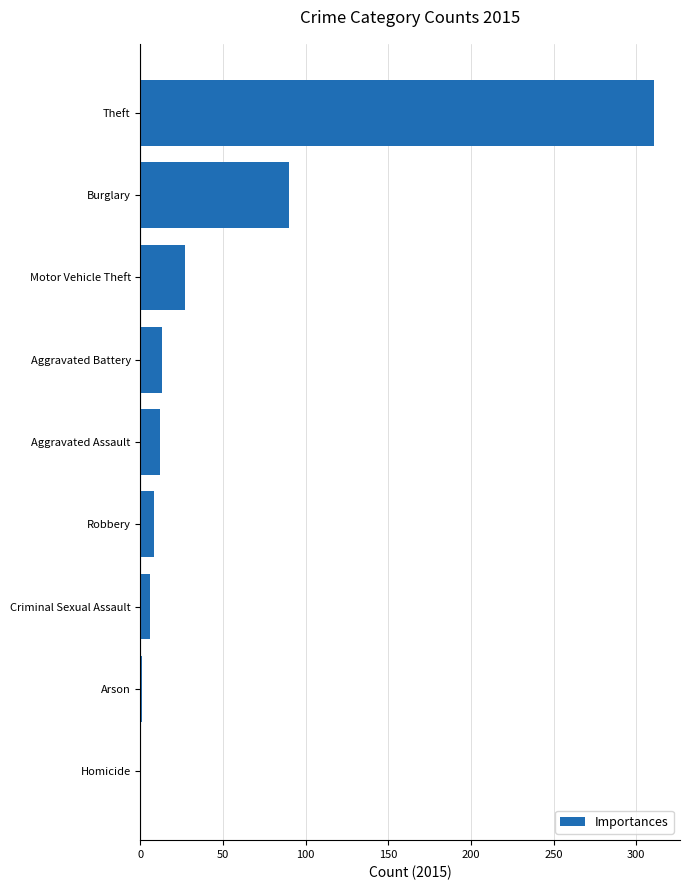

The chart shows a value of 311 at Theft. True or false?

True